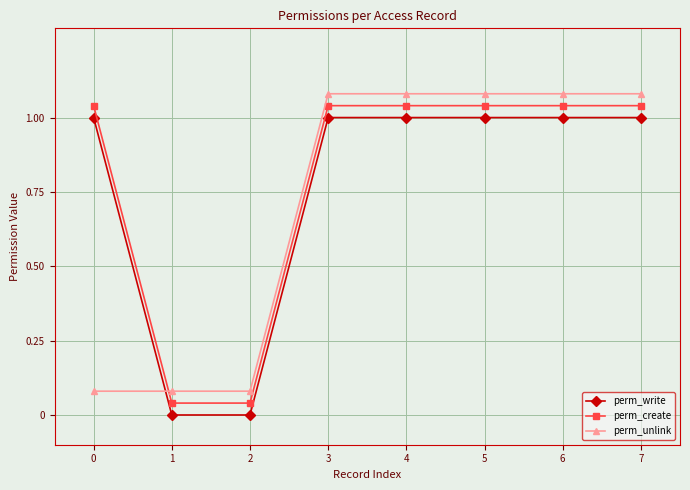

What is the sum of the perm_unlink values at 7 and 2?

1.2